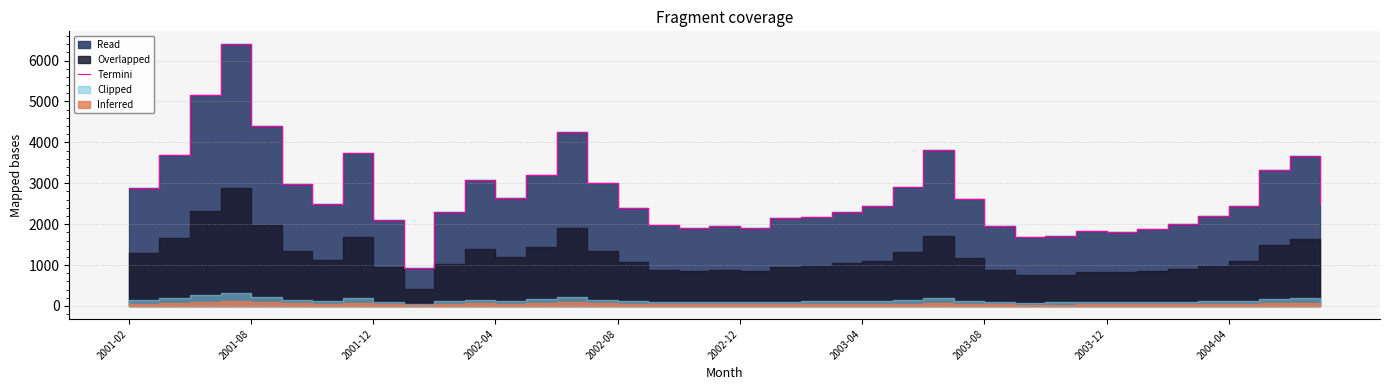

How many points are higher than both their immediate neighbors (excluding endpoints)?

8